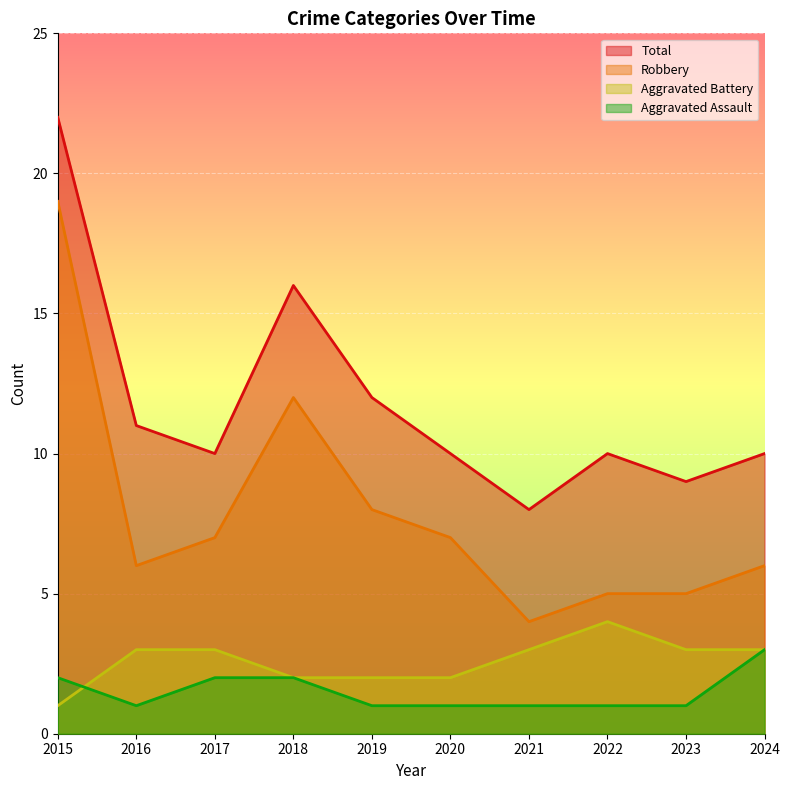

What are all the series names shown in the legend?

Total, Robbery, Aggravated Battery, Aggravated Assault